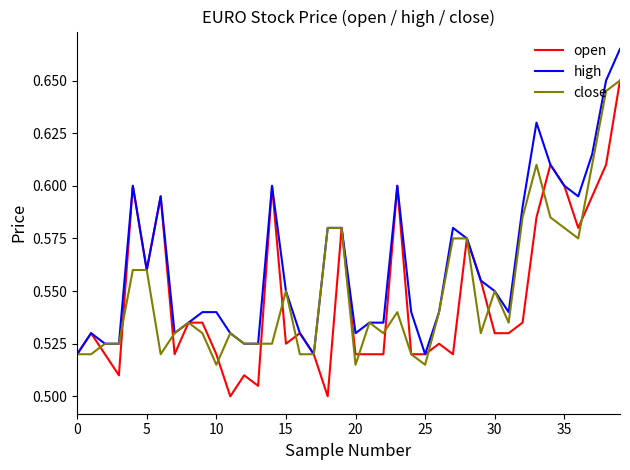

Which series has the widest spread of values?

open